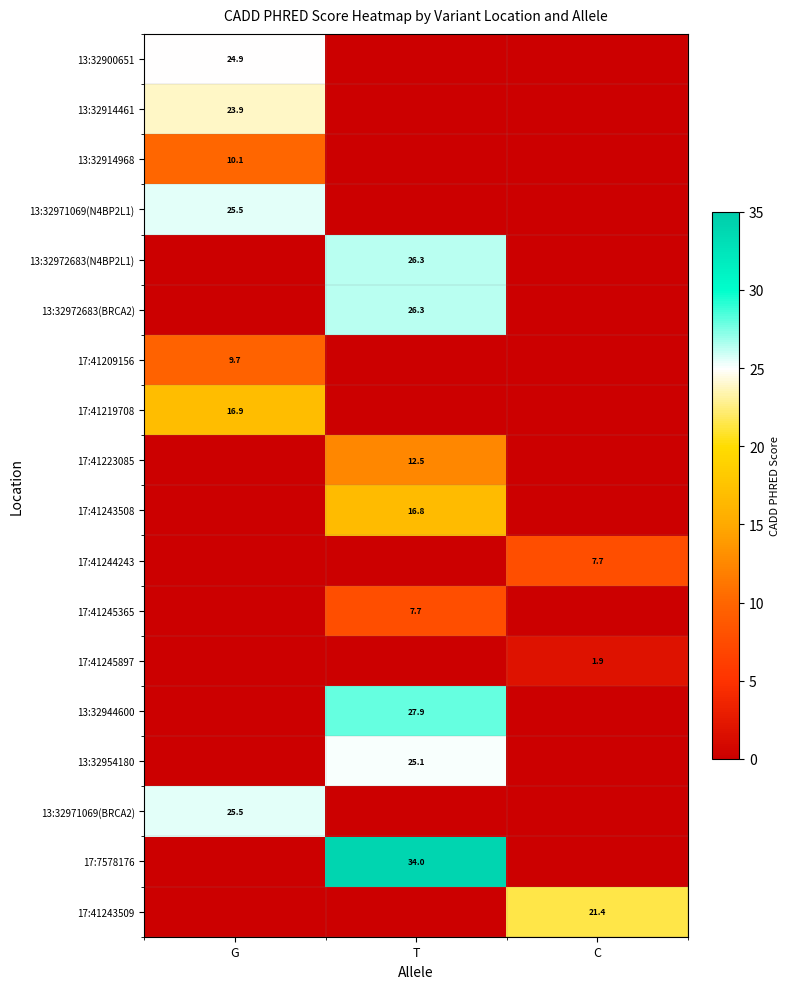

At which label is 13:32972683(BRCA2) closest to 13?

G